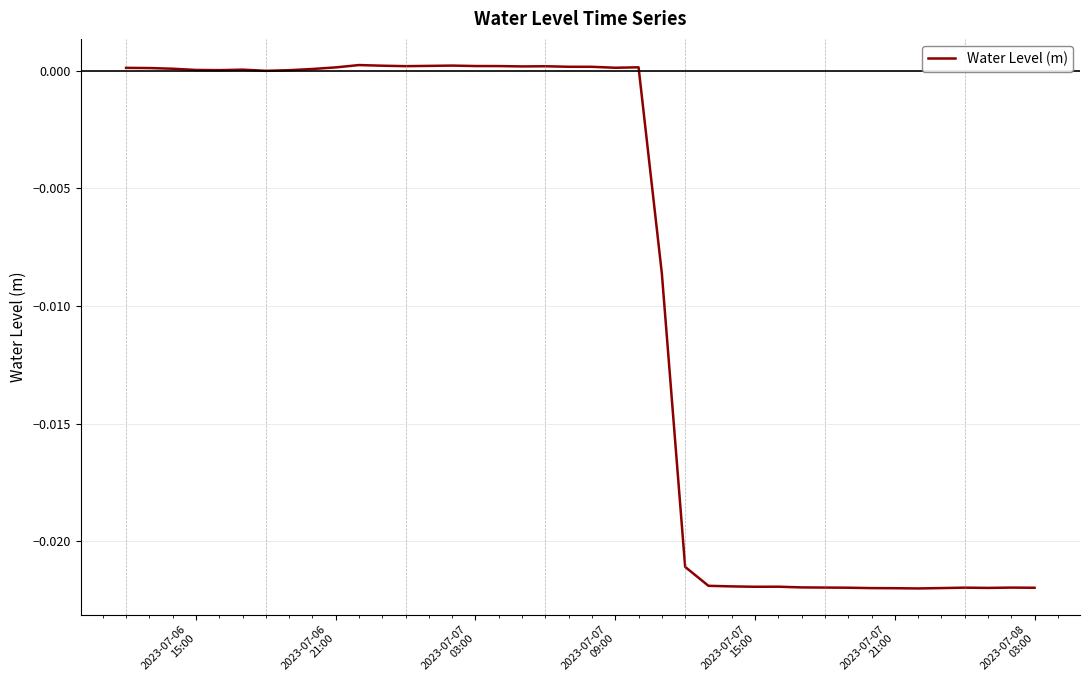

Does the chart have visible grid lines?

Yes